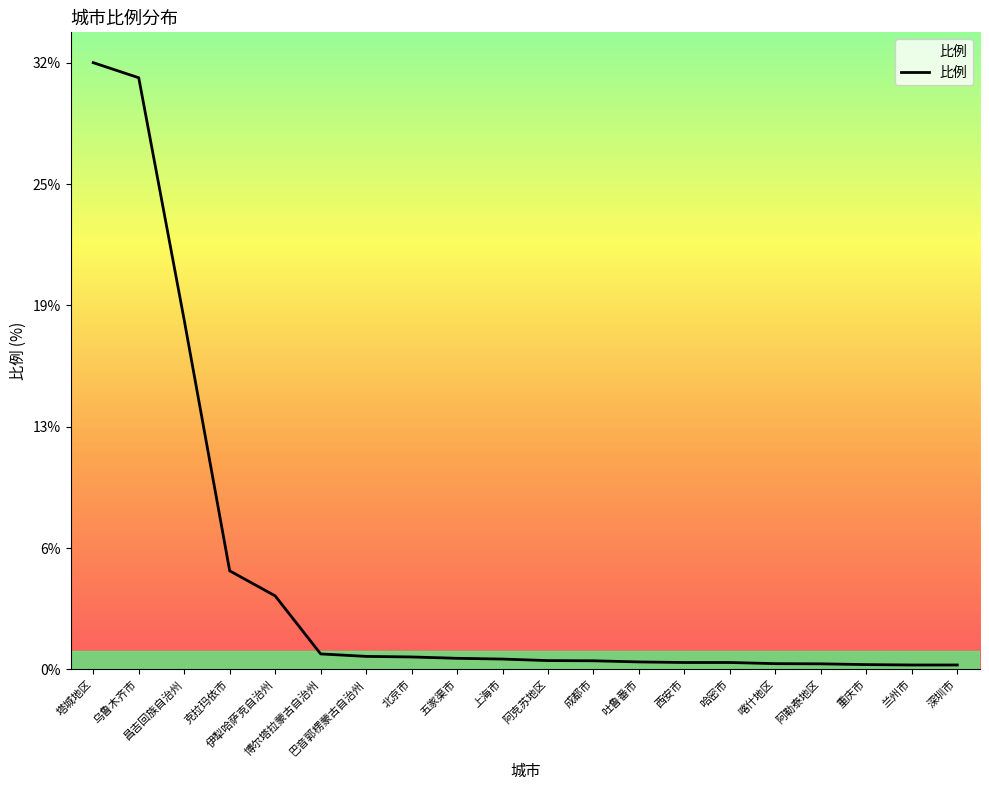

What is the approximate value at 乌鲁木齐市?

31.0